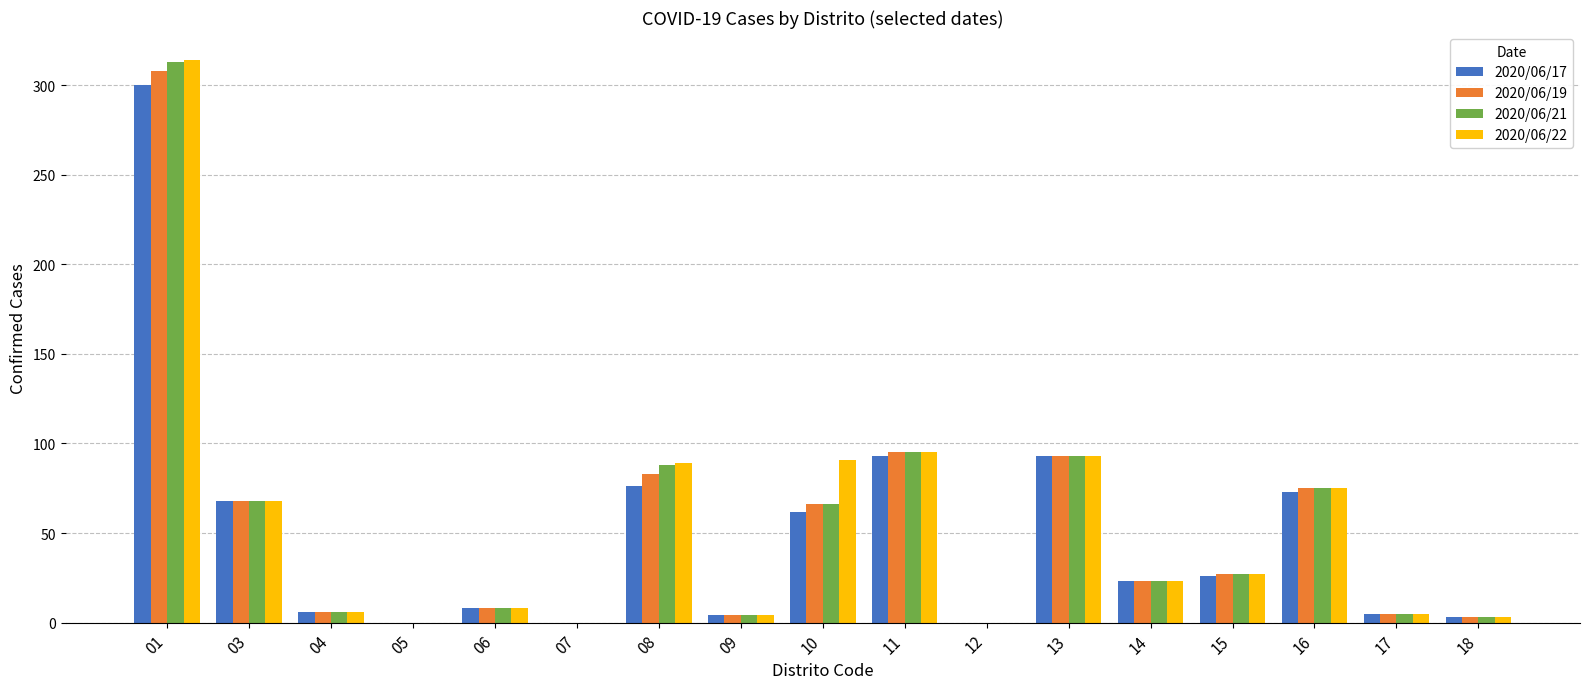

What is the greatest value displayed?

314